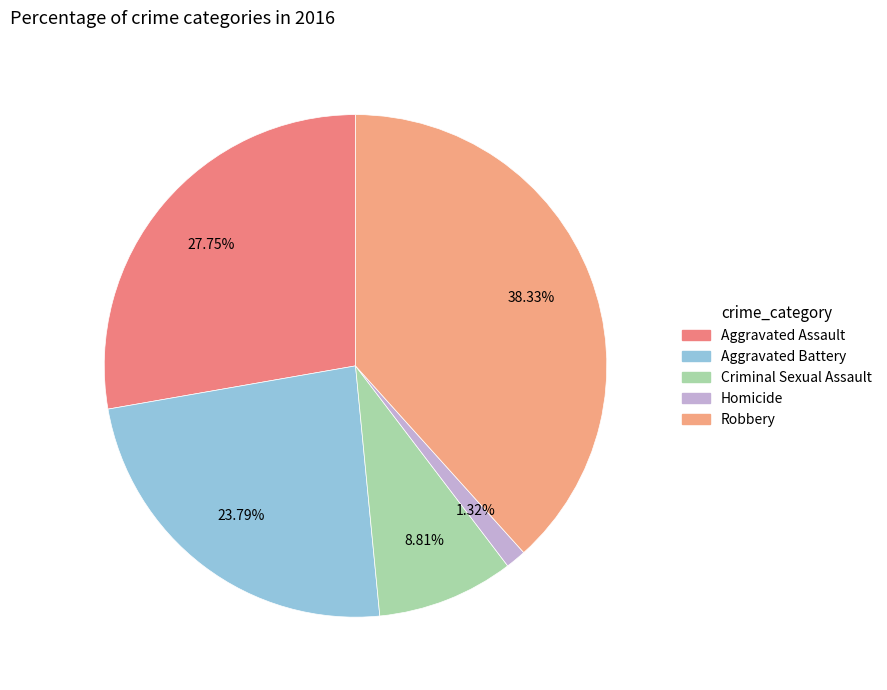

How many segments does this pie chart have?

5